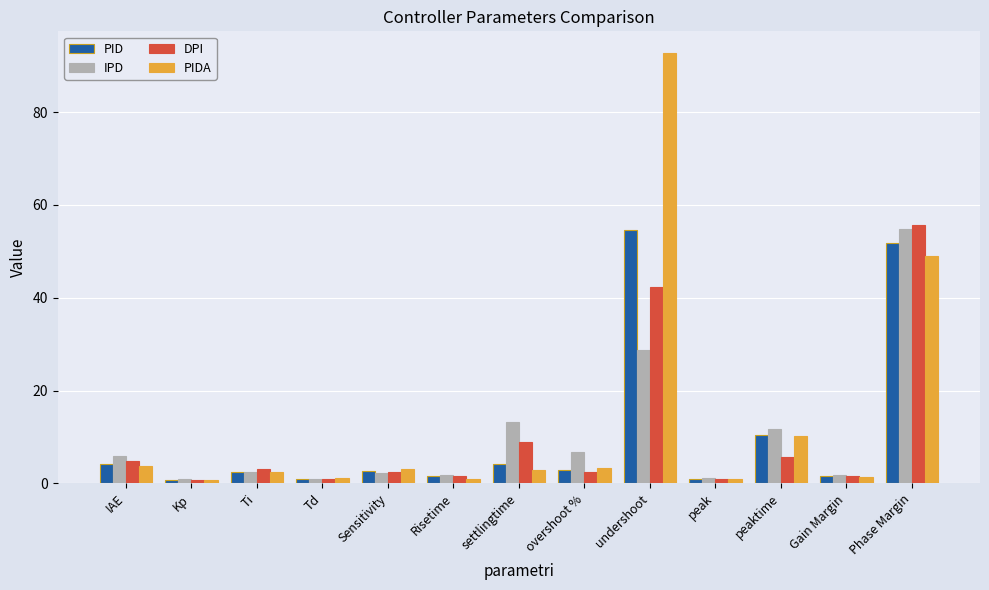

Is it true that IPD equals 11.5 at overshoot %?

False